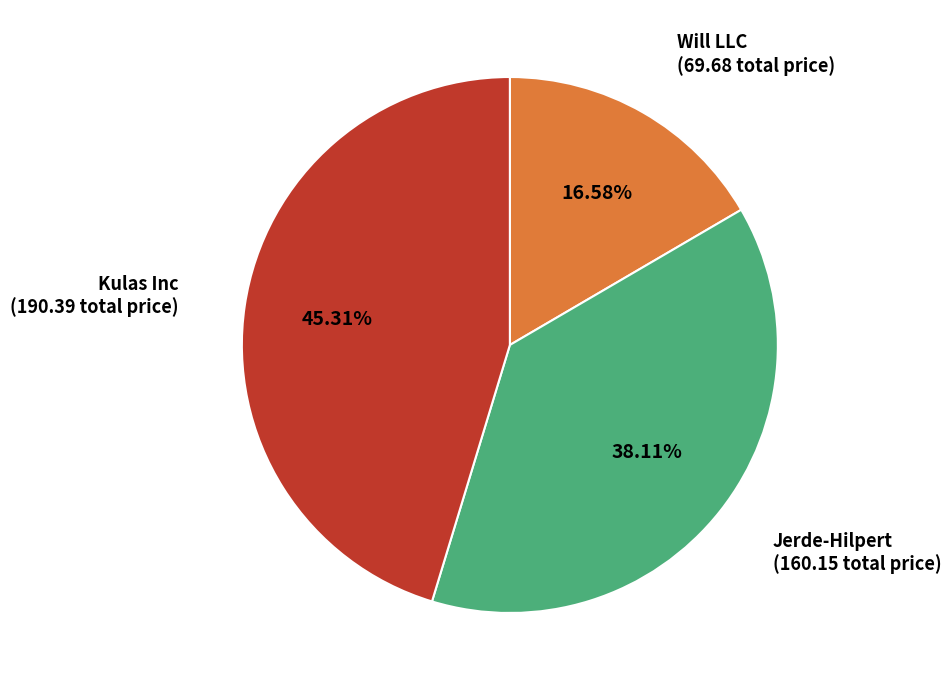

Does any single category account for the majority?

No